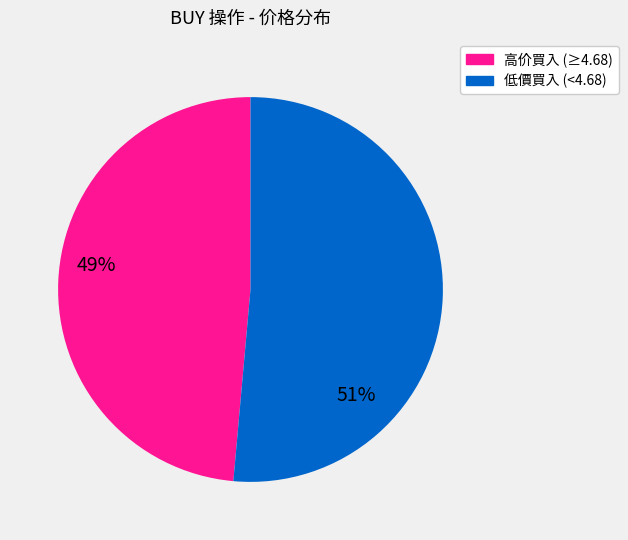

The 低價買入 (<4.68) slice represents 57% of the pie. True or false?

False